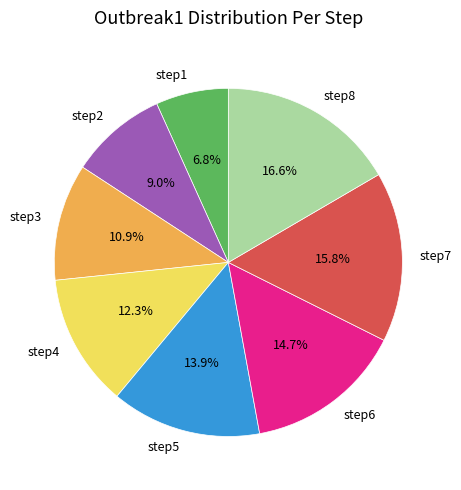

How many segments does this pie chart have?

8